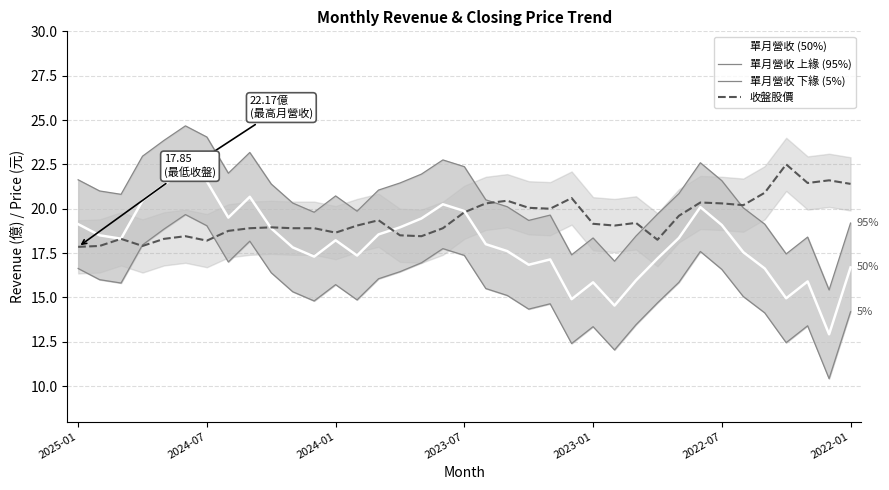

What is the difference between the maximum and minimum values in the 單月營收 上緣 (95%) series?

9.3